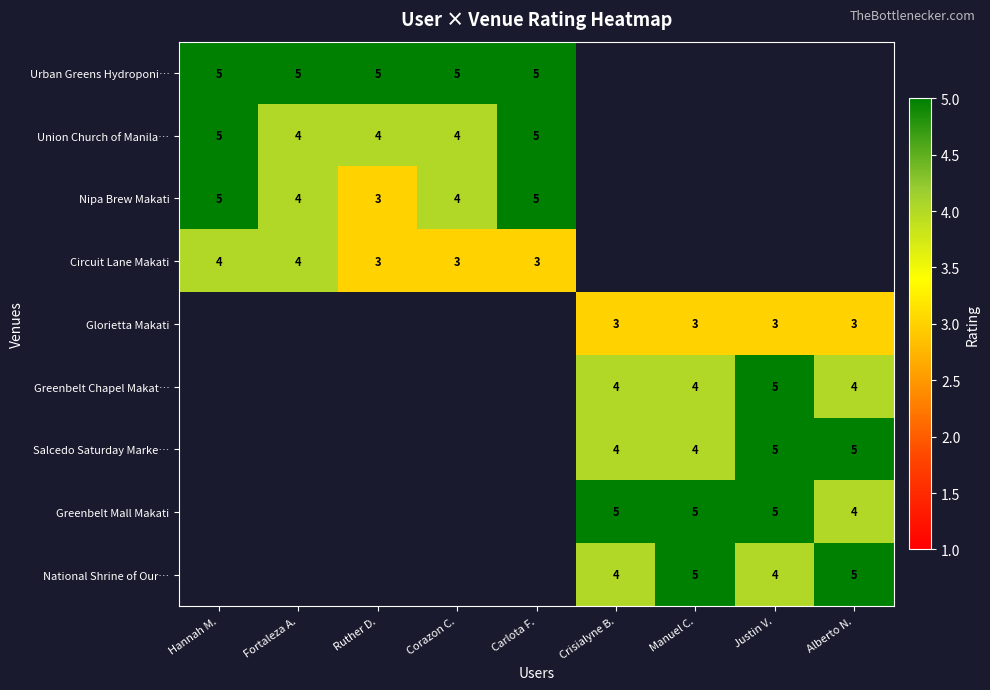

Between Carlota F. and Crisialyne B., which is larger?

Crisialyne B.